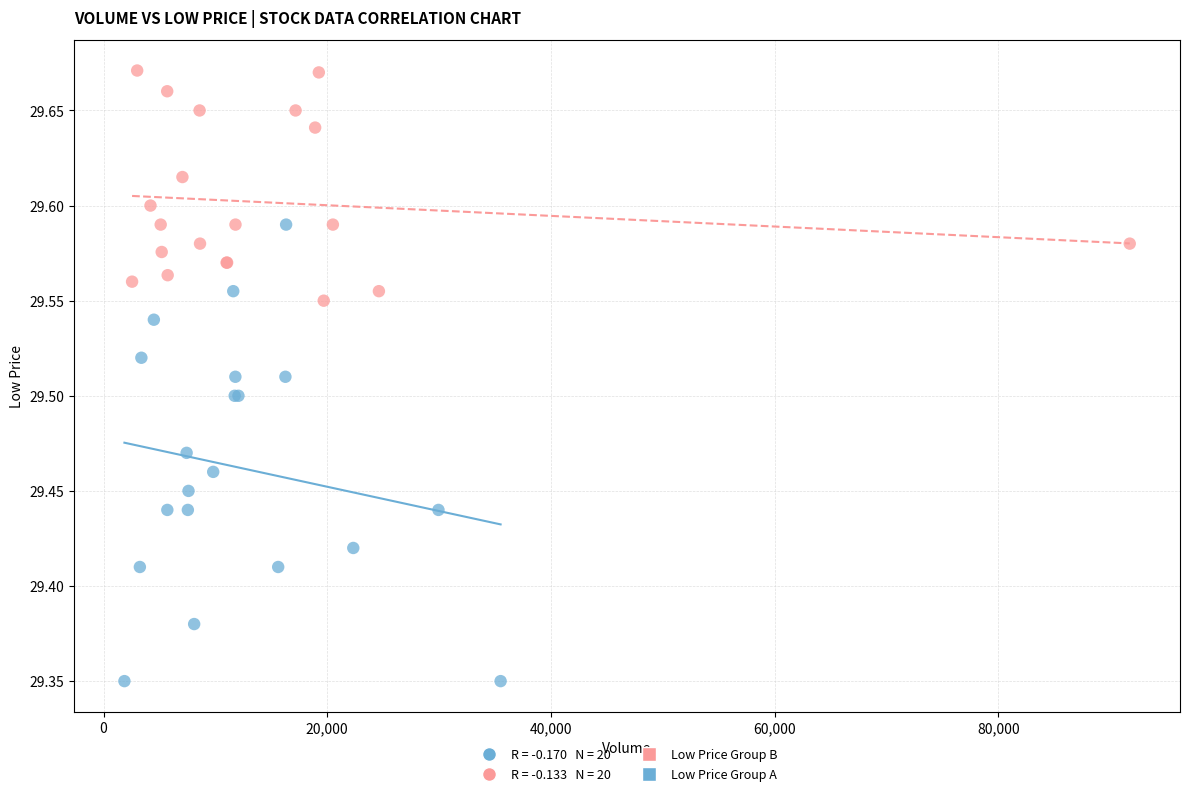

Which series reaches the minimum Y coordinate?

Low Price Group A